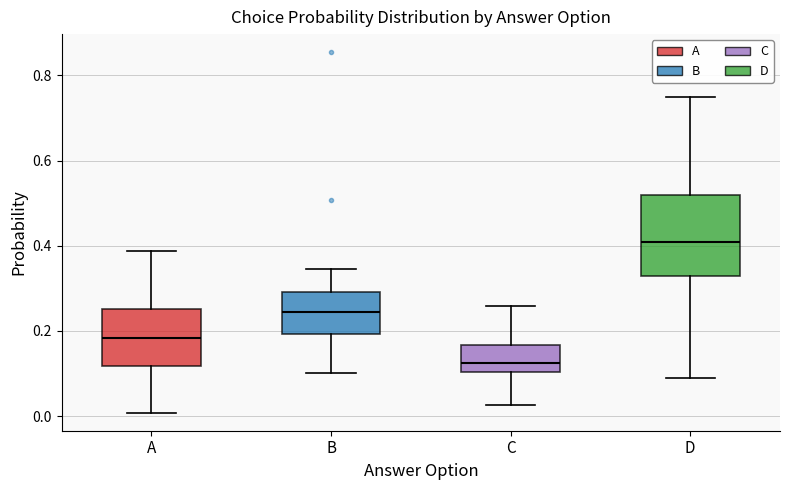

Reading left to right, transcribe this box plot: for each box, give where its median line is, the range the box spans, and where its two whiskers end, as read against the y-axis. The values are not printed on the chart, so give them approximately, as read against the axis.

A: median 0.18, box 0.12 to 0.26, whiskers 0.00 to 0.38
B: median 0.24, box 0.20 to 0.30, whiskers 0.10 to 0.34
C: median 0.12, box 0.10 to 0.16, whiskers 0.02 to 0.26
D: median 0.40, box 0.32 to 0.52, whiskers 0.10 to 0.74